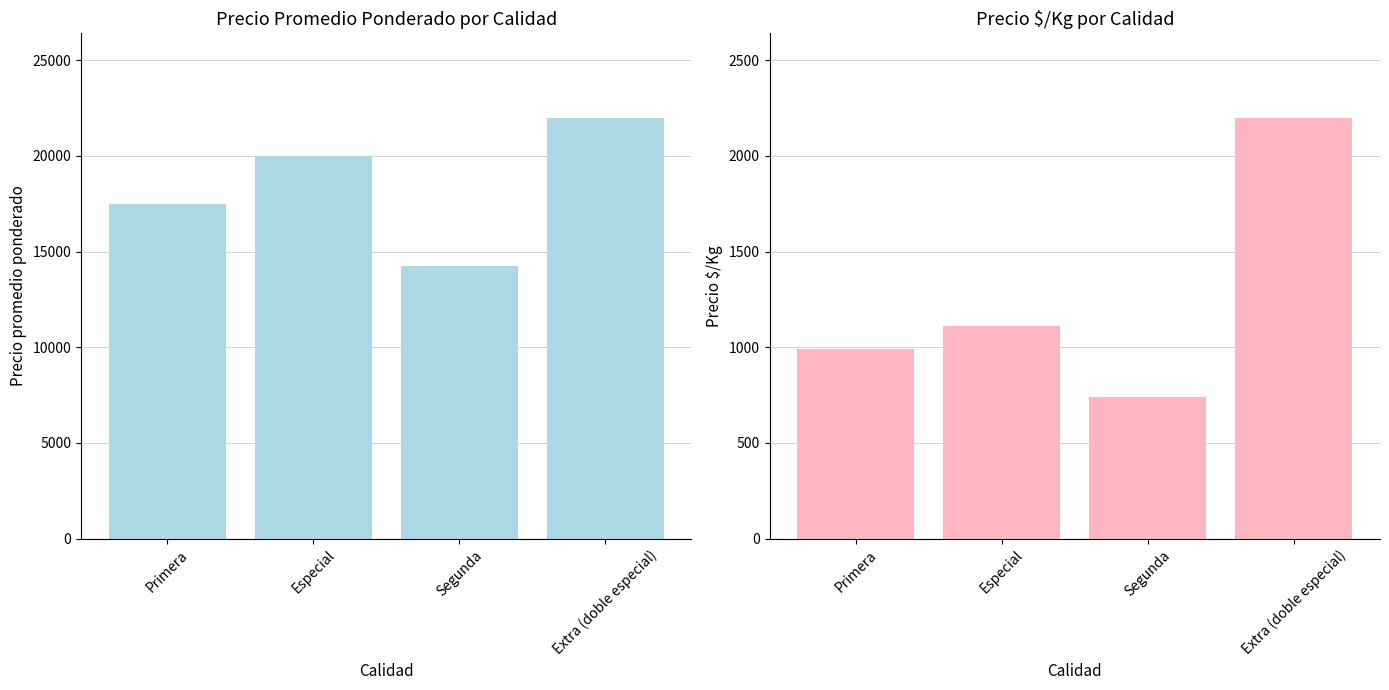

At which label is Precio $/Kg closest to 1470?

Especial